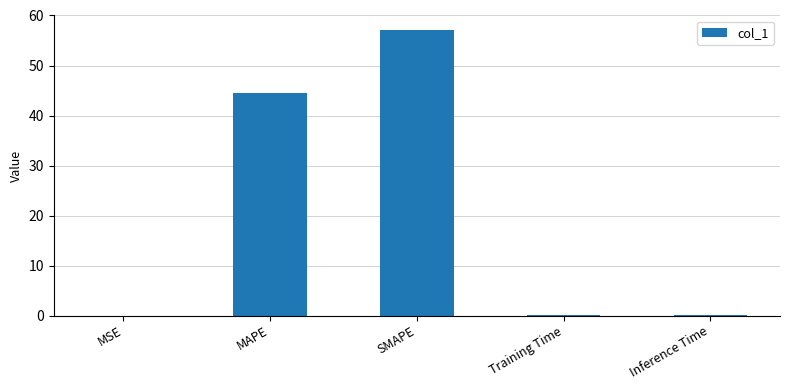

What is the change in value from MAPE to Inference Time?

-44.2